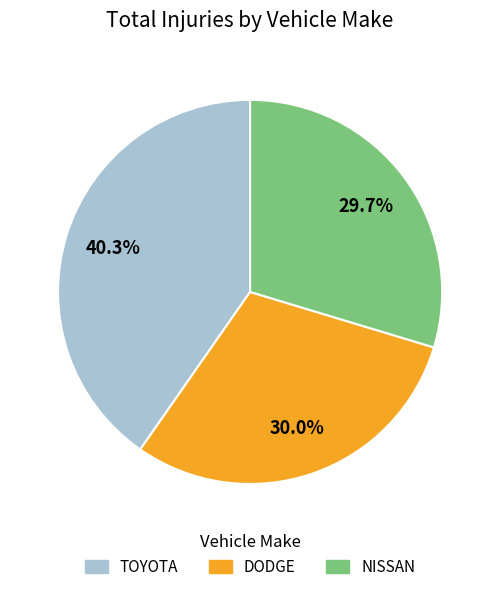

Is the sum of NISSAN and DODGE greater than half?

Yes